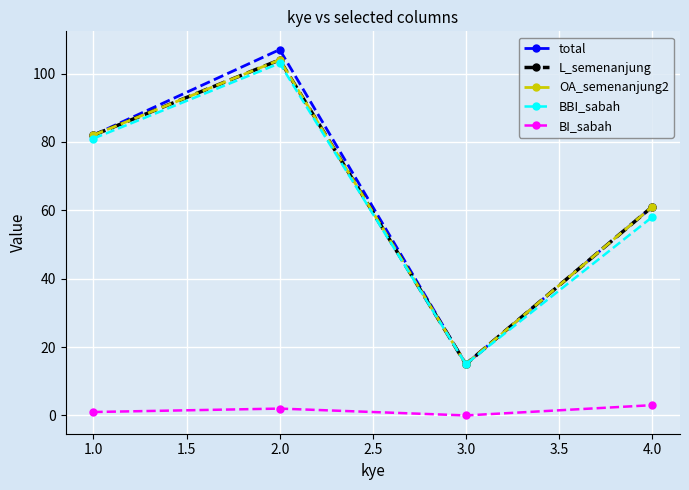

What is the difference between the maximum and second lowest values in the OA_semenanjung2 series?

43